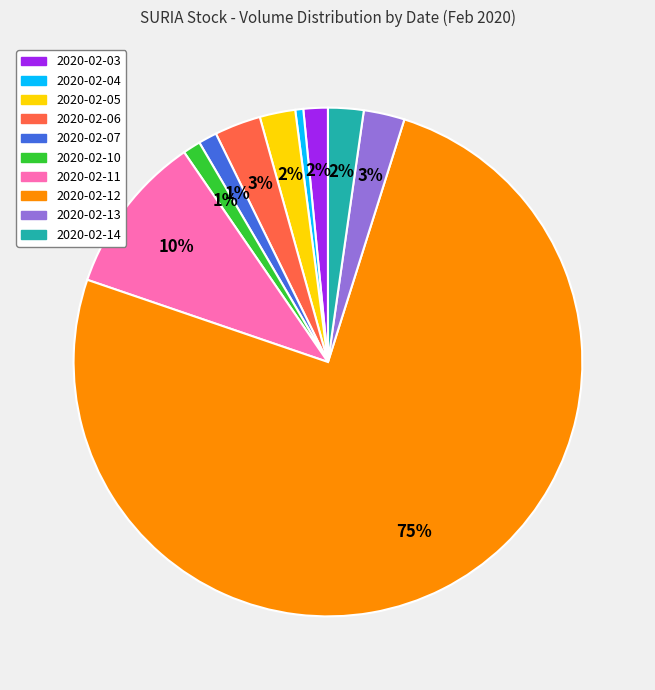

To the nearest percent, what is the difference between the 2020-02-11 and 2020-02-14 slice percentages?

8%